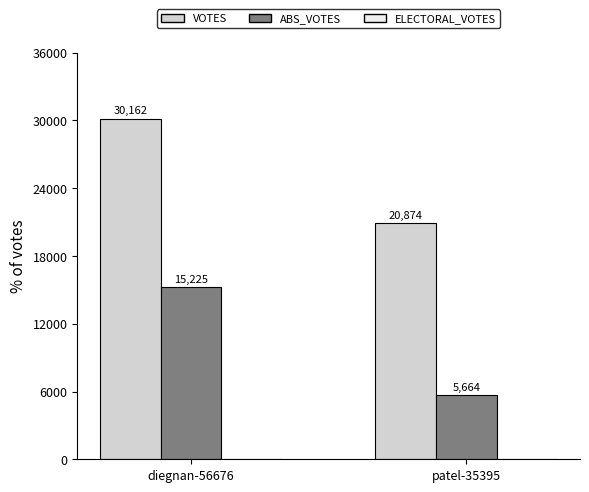

What is the total value across all series at diegnan-56676?

45387